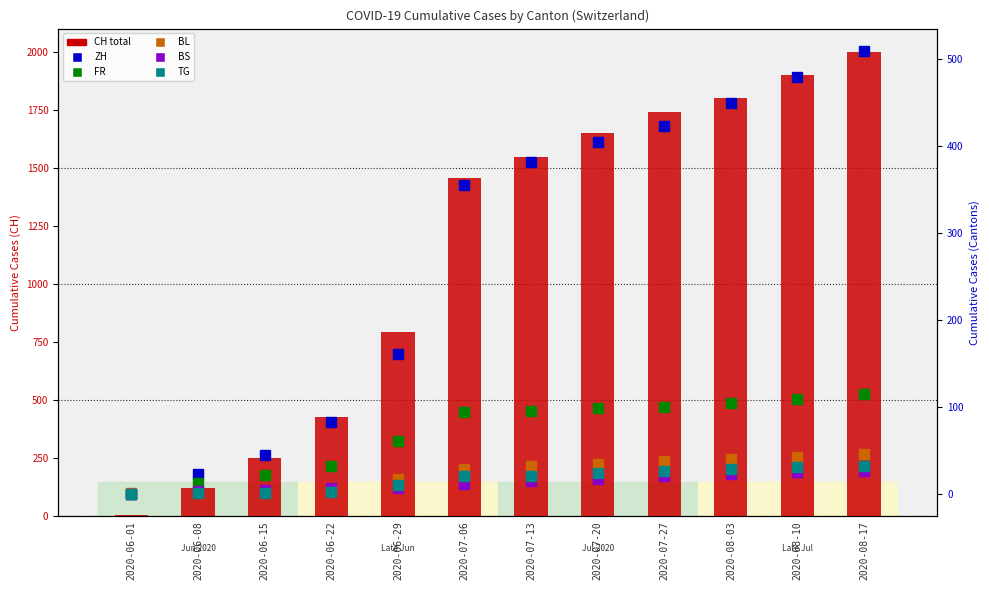

The BS series shows 6 at 2020-07-13. True or false?

False